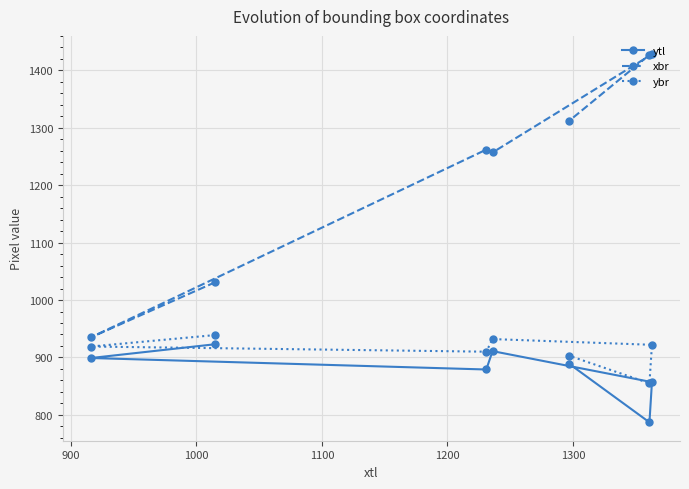

Which series has the largest range (max minus min)?

xbr